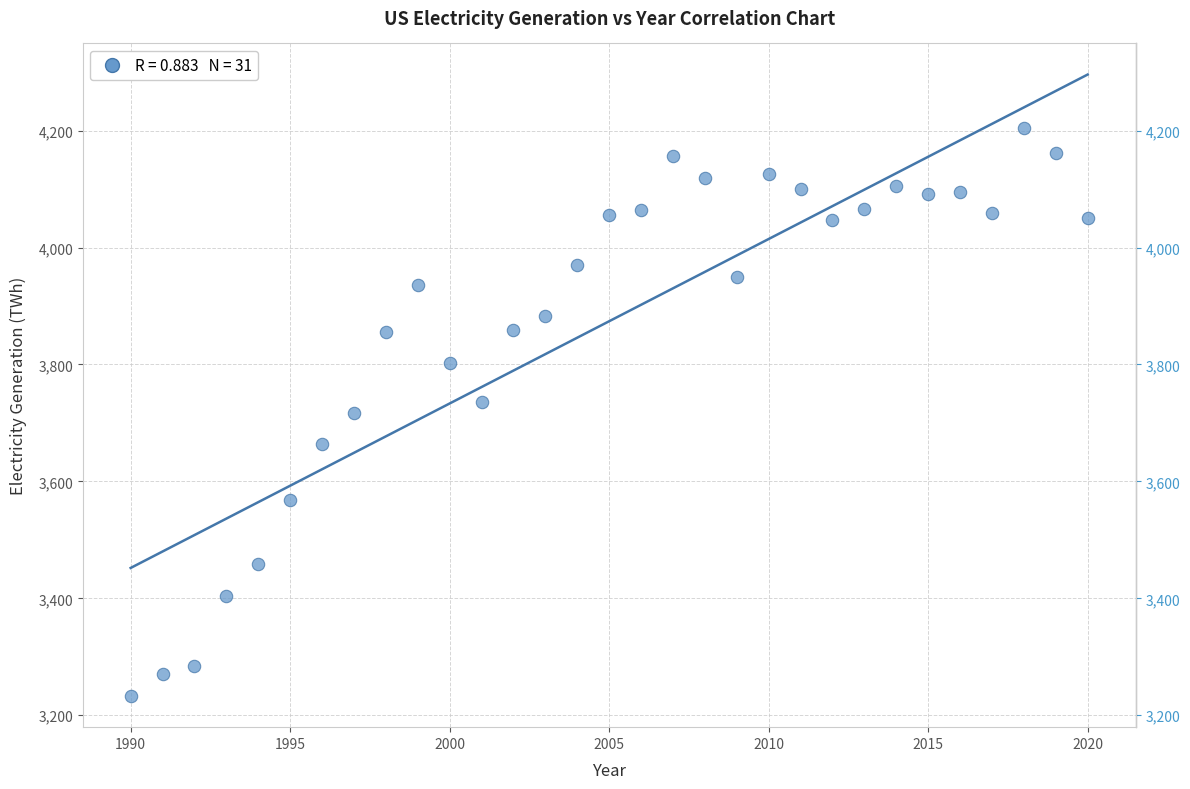

What is the range of Y values (max minus min)?

971.2